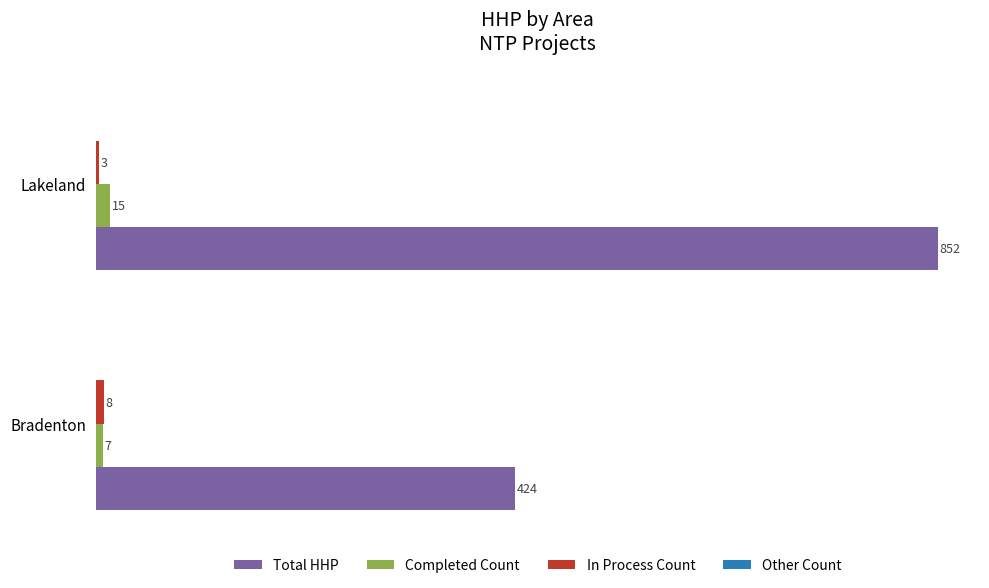

What is the difference between the highest and lowest values at Lakeland?

849